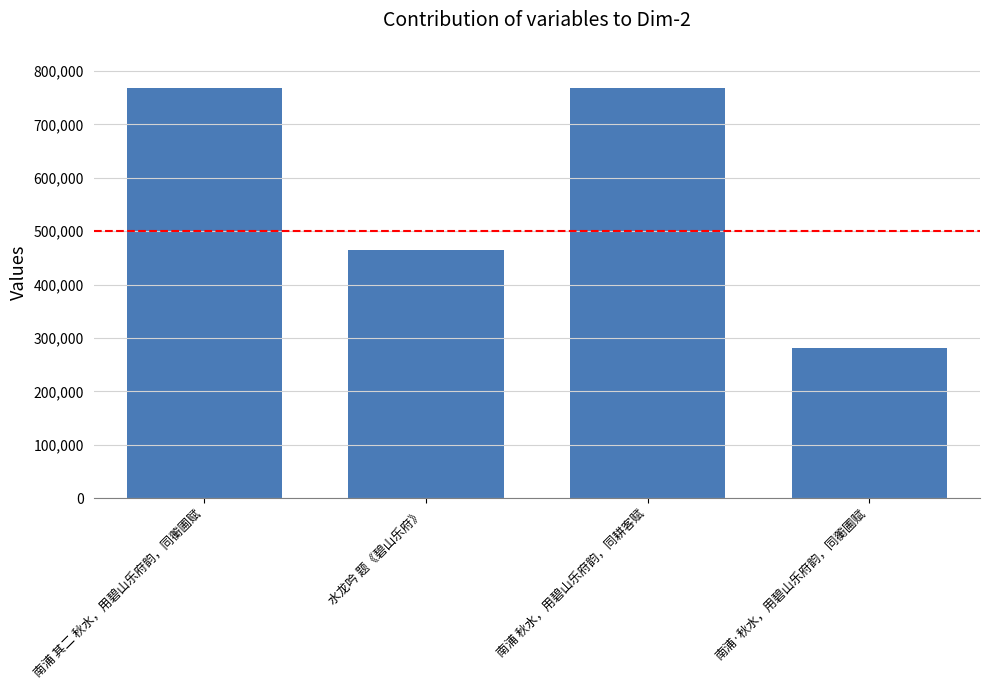

What value does the data have at 南浦·秋水，用碧山乐府韵，同蘅圃赋, to the nearest 50?

280650